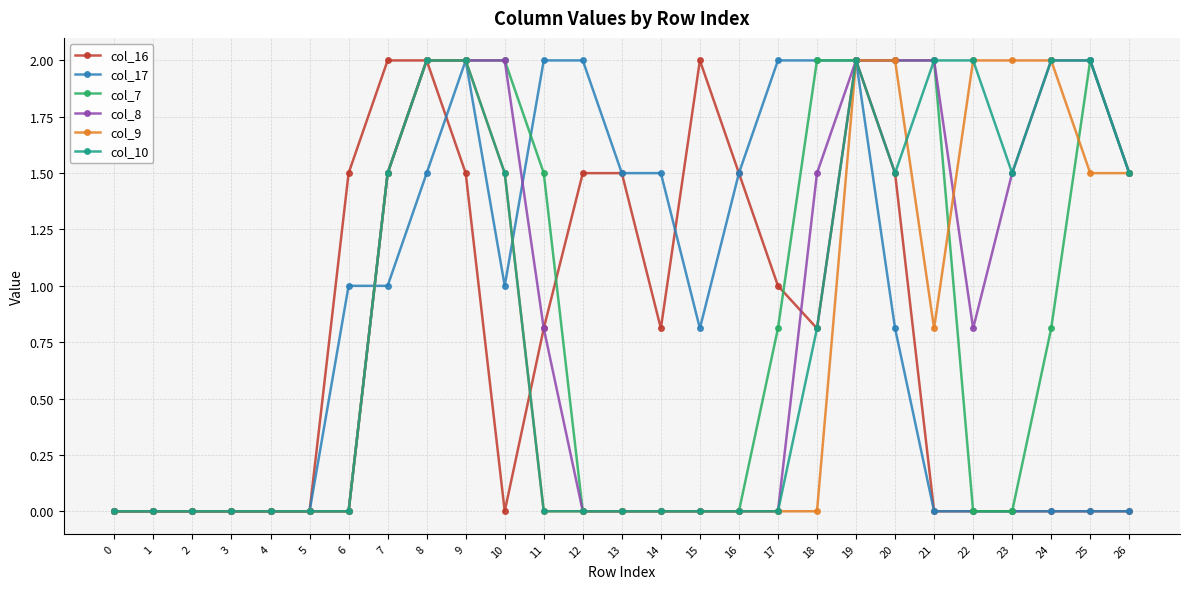

True or false: col_7 has a value of 0.0 at 2.

True